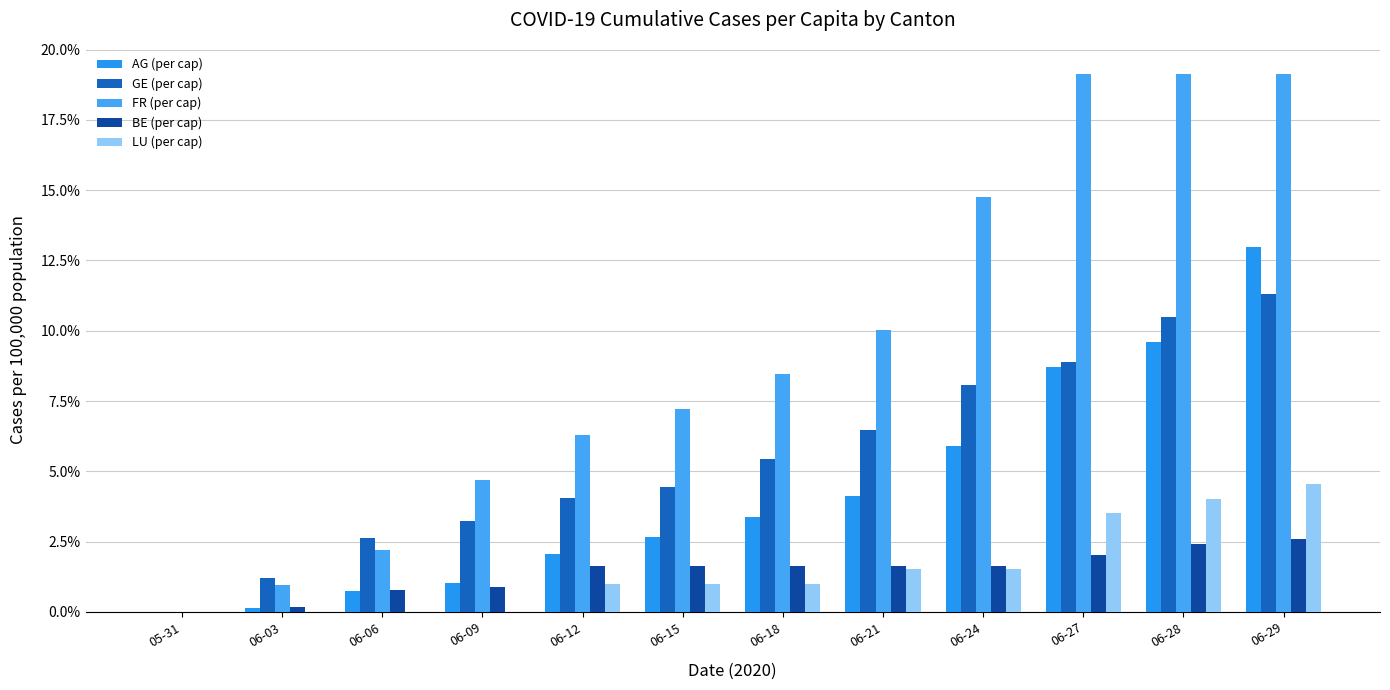

At which label does FR (per cap) first exceed 8?

06-18